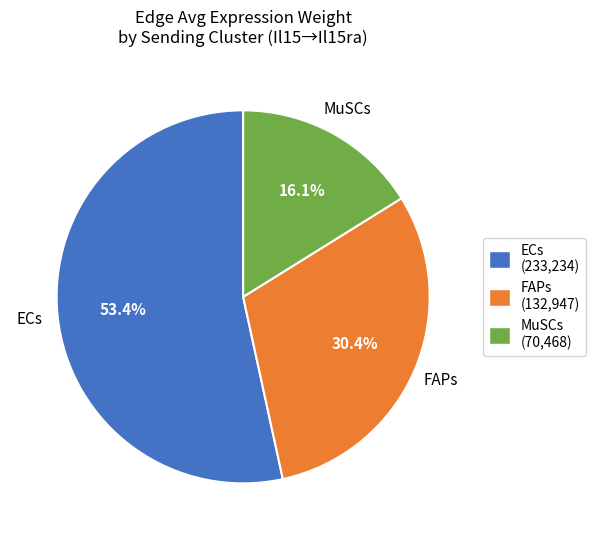

How many slices are in this pie chart?

3